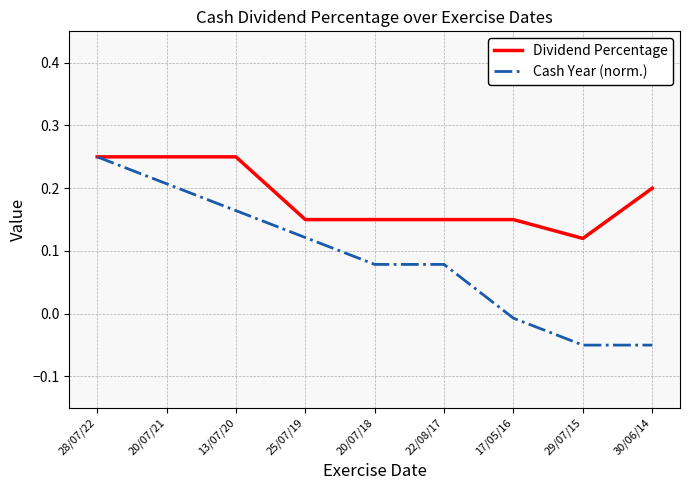

What are all the series names shown in the legend?

Dividend Percentage, Cash Year (norm.)